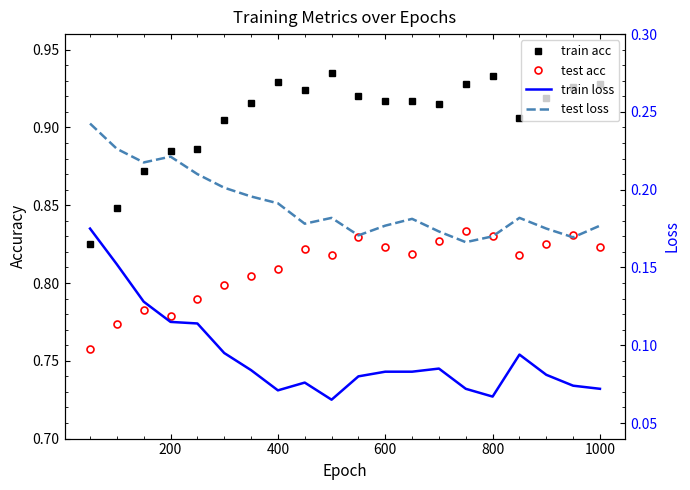

Which series has the largest range (max minus min)?

train loss